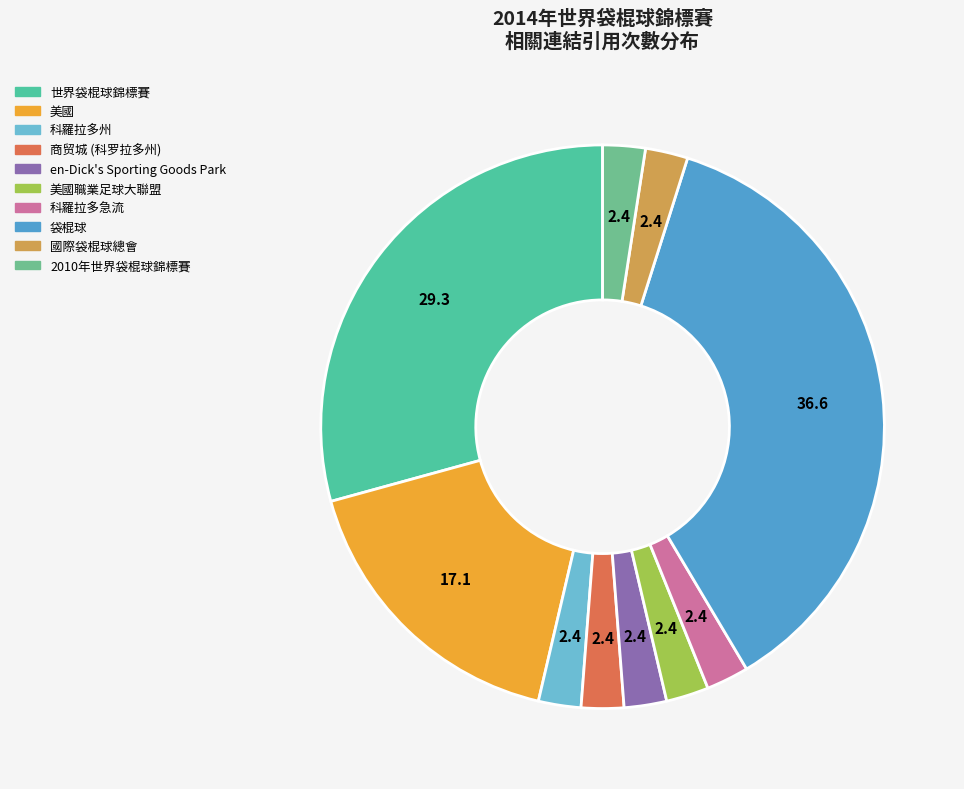

How many slices are in this pie chart?

10